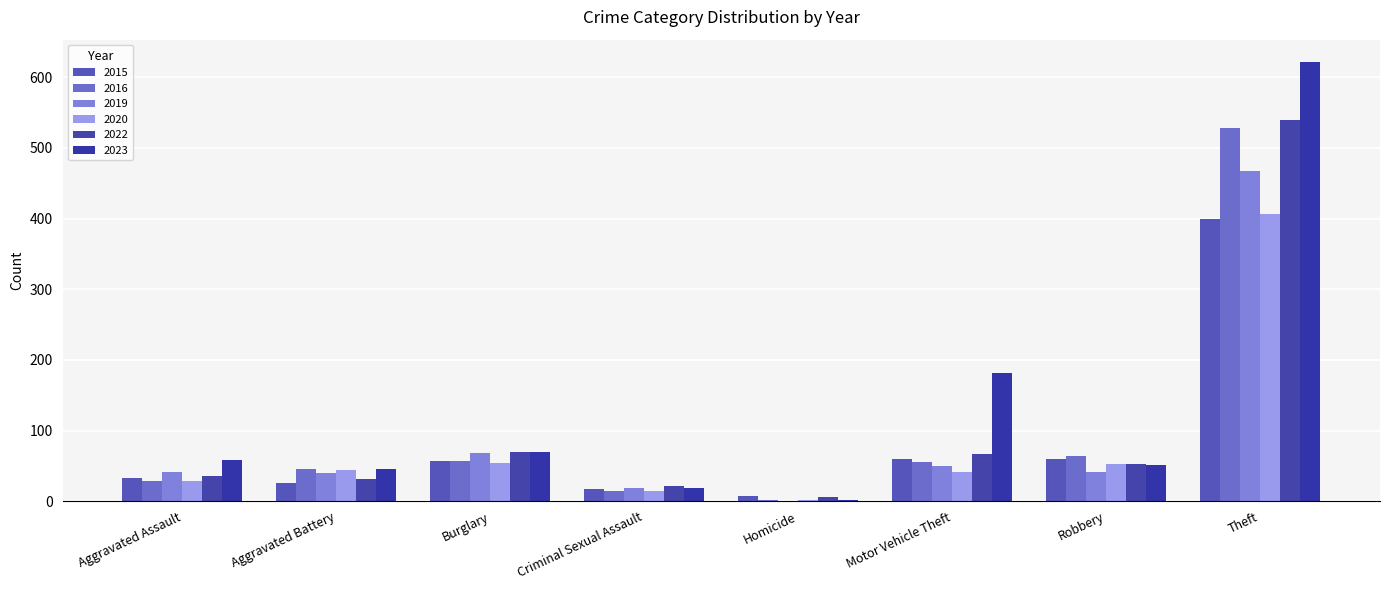

Which series has the largest total across all categories?

2023